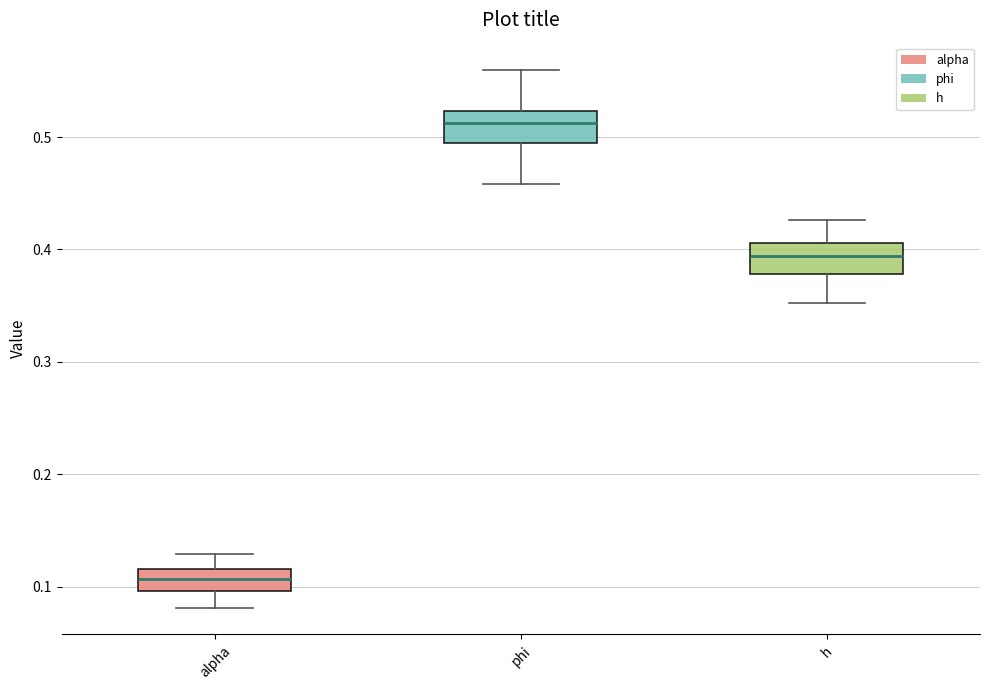

Reading left to right, transcribe this box plot: for each box, give where its median line is, the range the box spans, and where its two whiskers end, as read against the y-axis. The values are not printed on the chart, so give them approximately, as read against the axis.

alpha: median 0.11, box 0.10 to 0.12, whiskers 0.08 to 0.13
phi: median 0.51, box 0.49 to 0.52, whiskers 0.46 to 0.56
h: median 0.39, box 0.38 to 0.41, whiskers 0.35 to 0.43